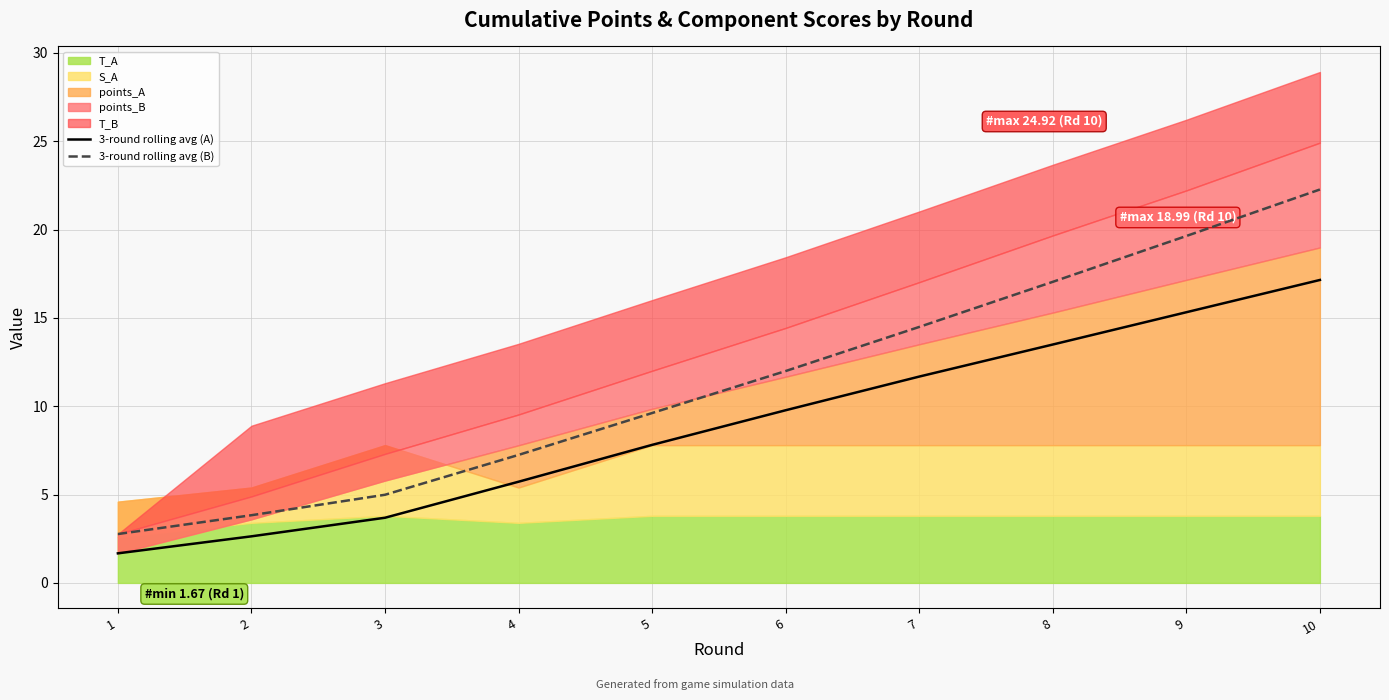

Reading left to right, list all the values displayed in this chart.

3-round rolling avg (A): 1.7	2.6	3.7	5.7	7.8	9.8	11.7	13.5	15.3	17.1
3-round rolling avg (B): 2.8	3.8	5.0	7.2	9.6	12.0	14.5	17.0	19.6	22.3